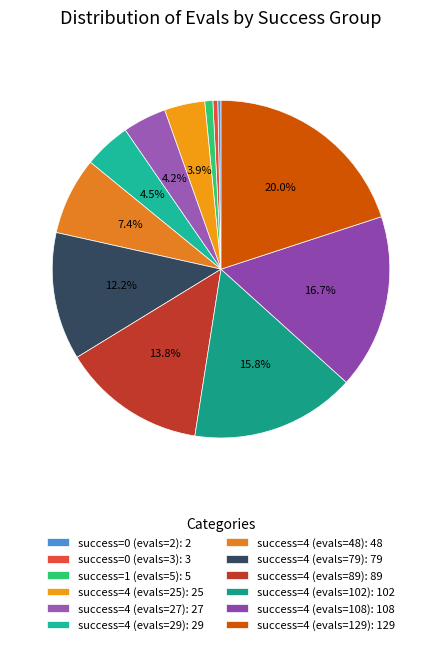

How many segments does this pie chart have?

12